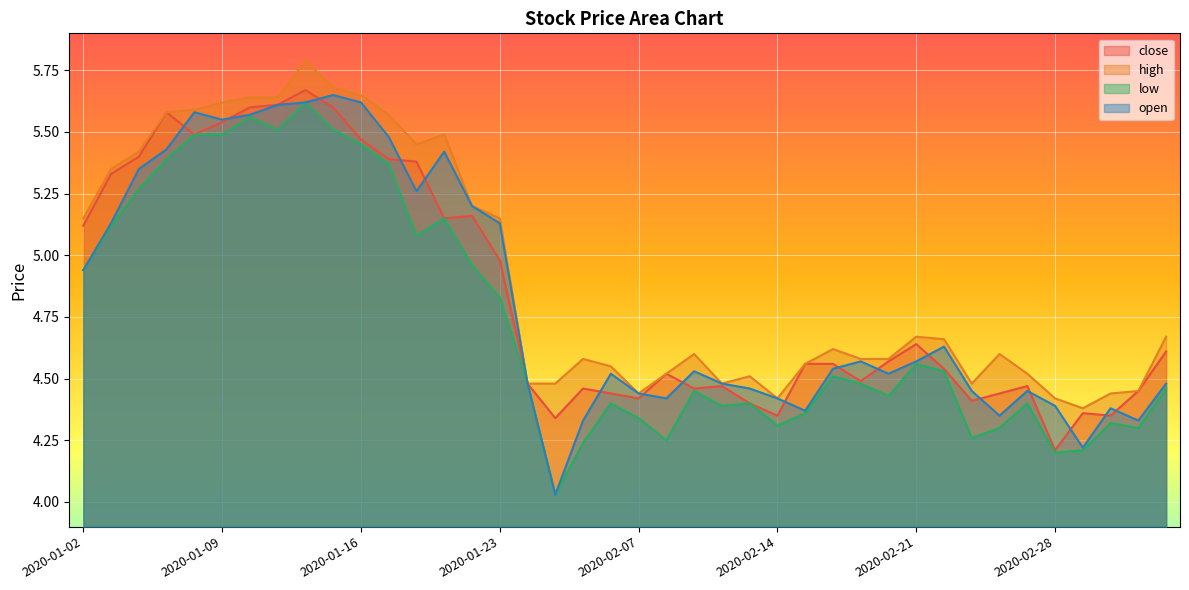

At which category is the sum across all series the highest?

2020-01-14